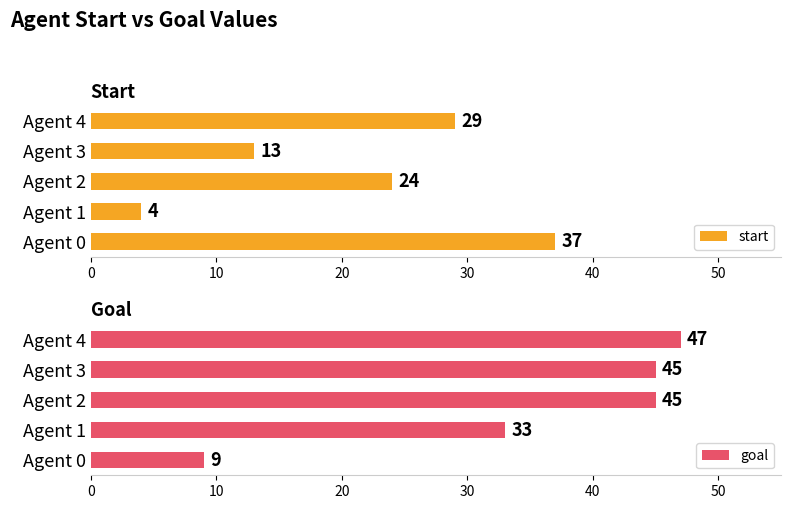

Which series has the largest range (max minus min)?

goal